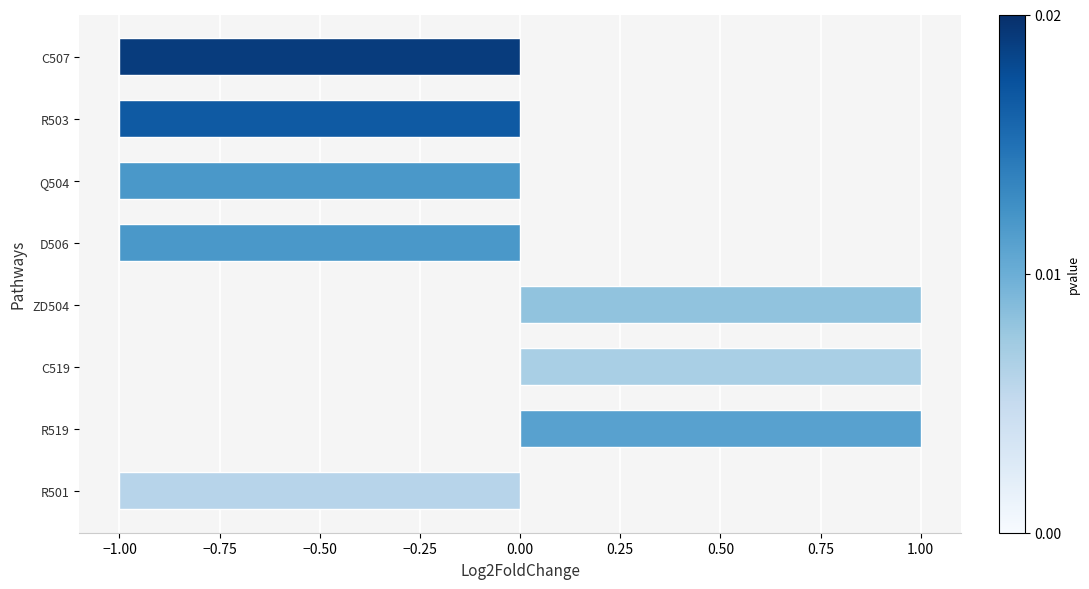

Between D506 and R519, which is larger?

R519